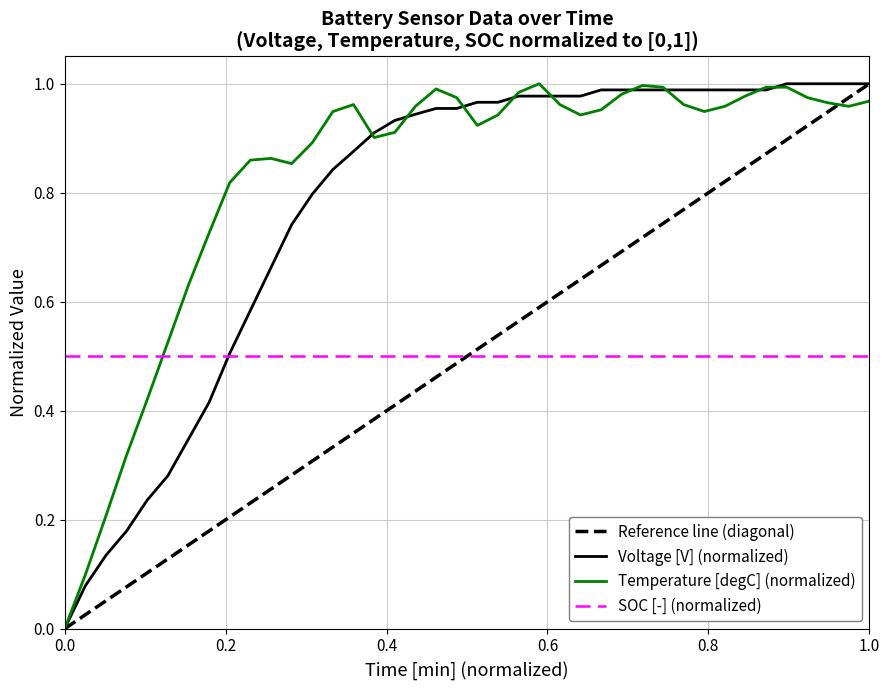

Is it true that Voltage [V] (normalized) equals 0.2 at 1.0?

False